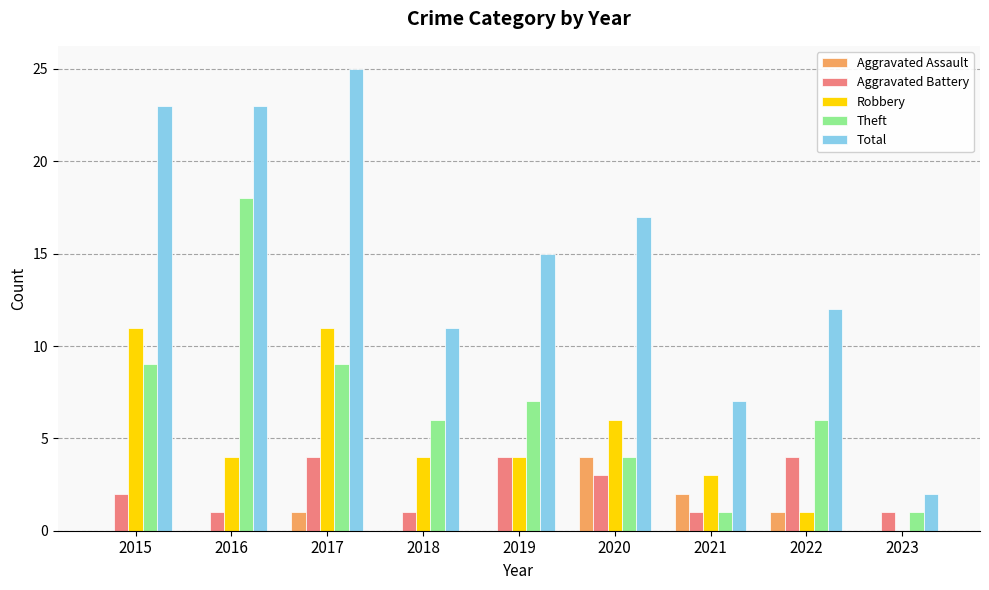

The value of Theft at 2016 is 18. True or false?

True